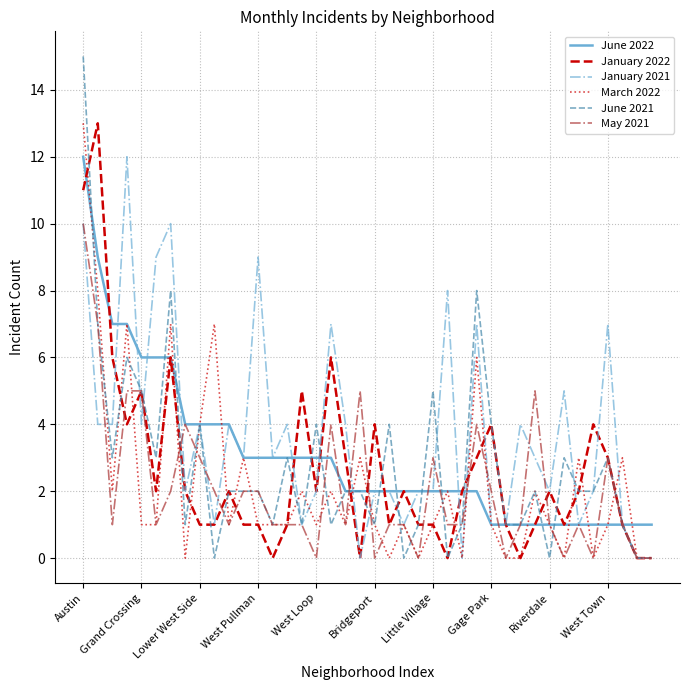

True or false: January 2022 and March 2022 intersect in this chart.

True